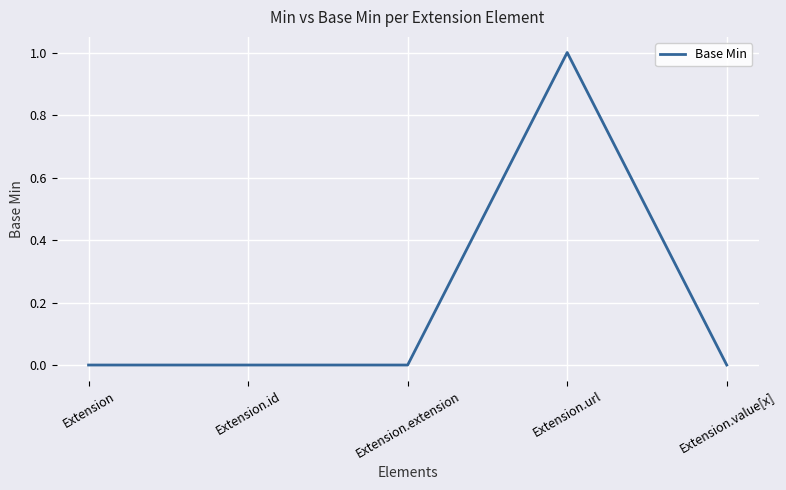

What is the change in value from Extension.id to Extension.url?

+1